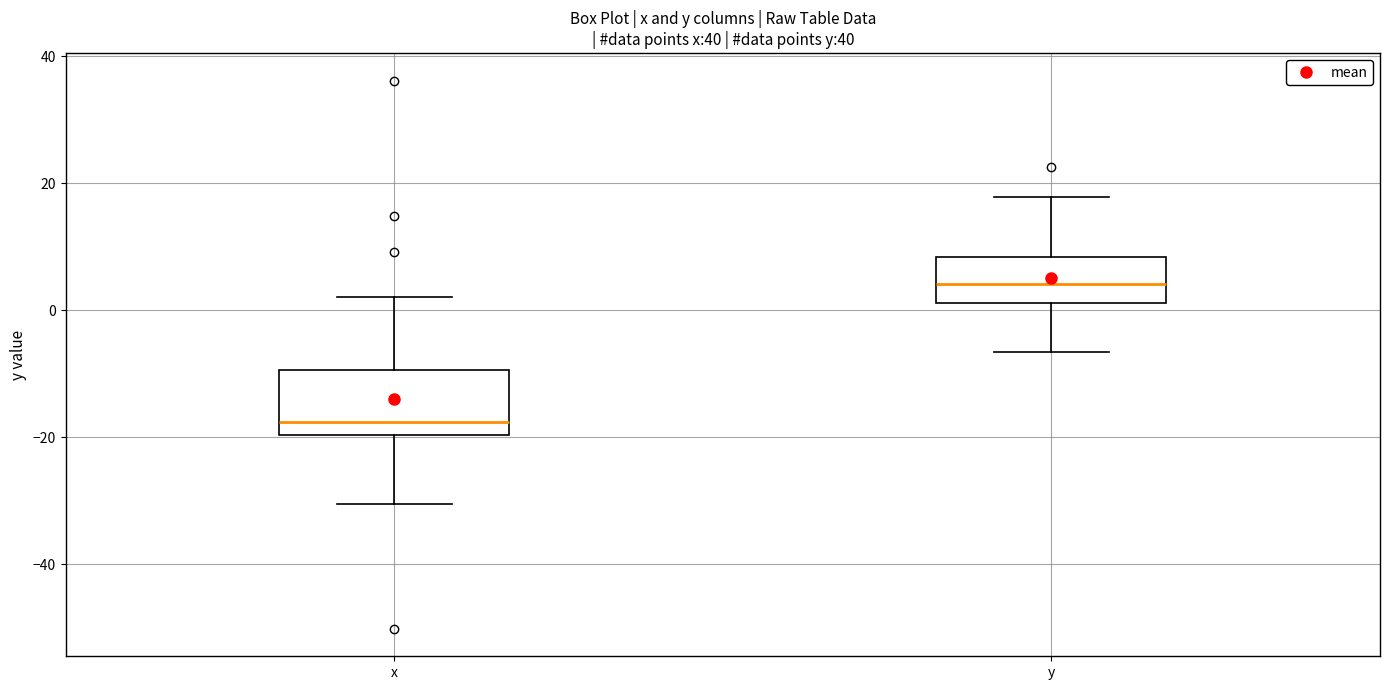

Where is the lower edge of the box for y on the y-axis? The values are not printed on the chart, so give them approximately, as read against the axis.

2